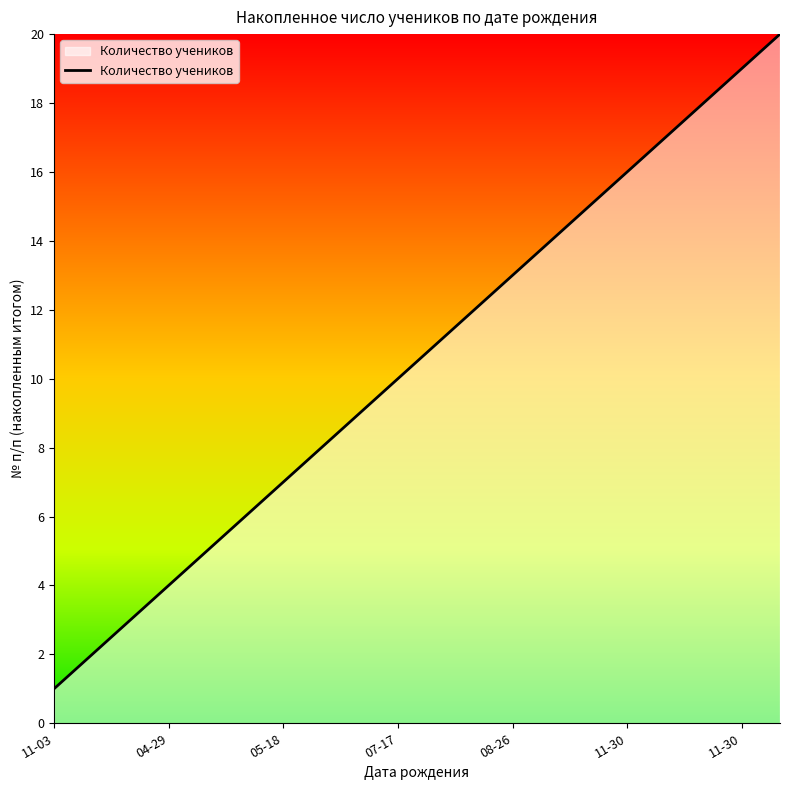

Reading left to right, list all the values displayed in this chart.

1	2	3	4	5	6	7	8	9	10	11	12	13	14	15	16	17	18	19	20